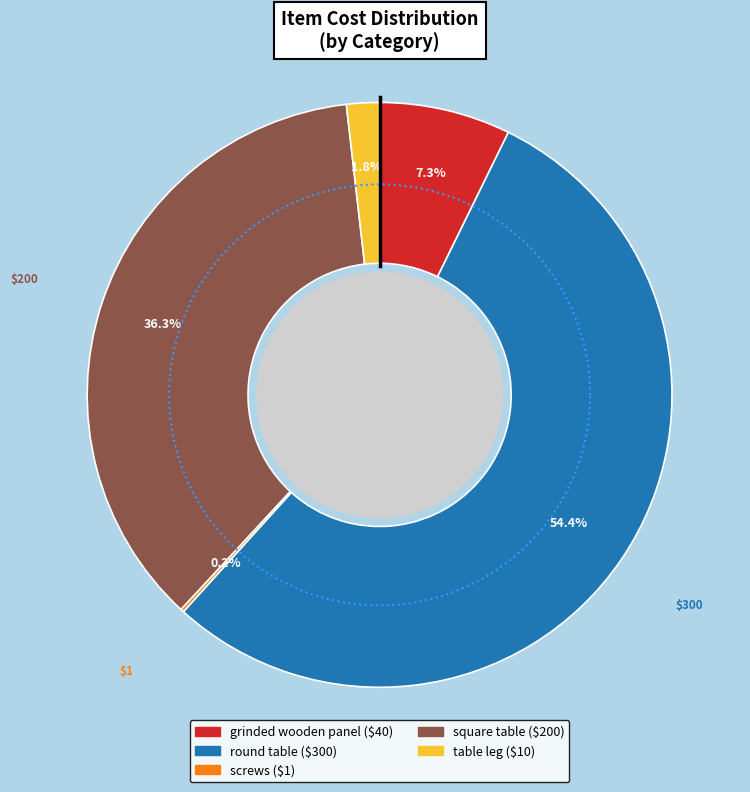

Approximately how many times larger is the value at round table compared to screws?

300.0